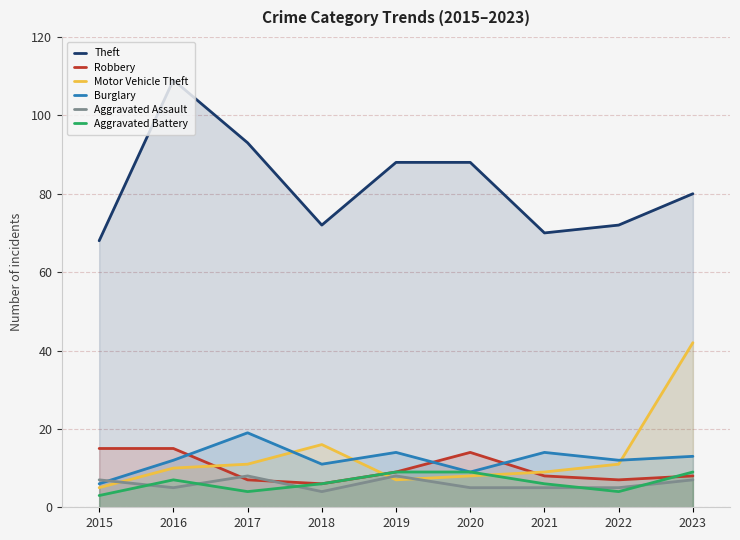

What is the difference between the maximum and minimum values in the Theft series?

41